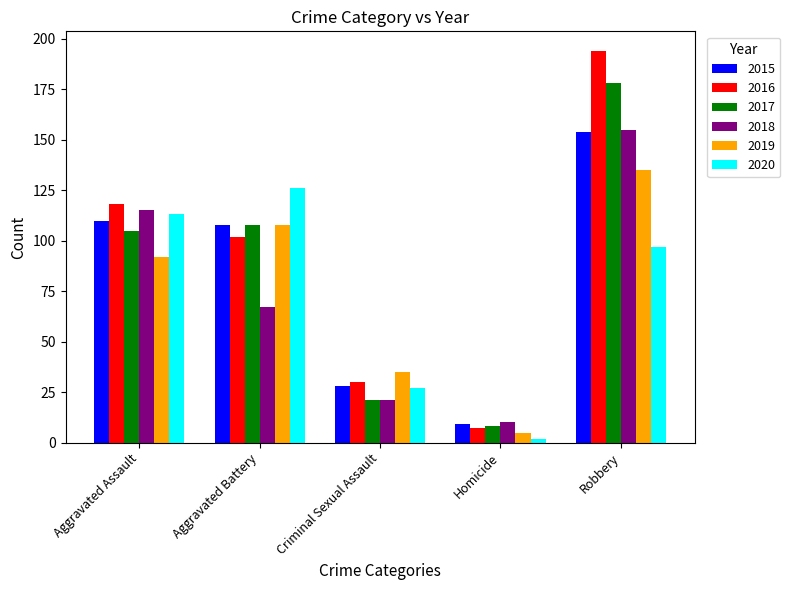

List the labels in order of 2018 value, smallest first.

Homicide, Criminal Sexual Assault, Aggravated Battery, Aggravated Assault, Robbery